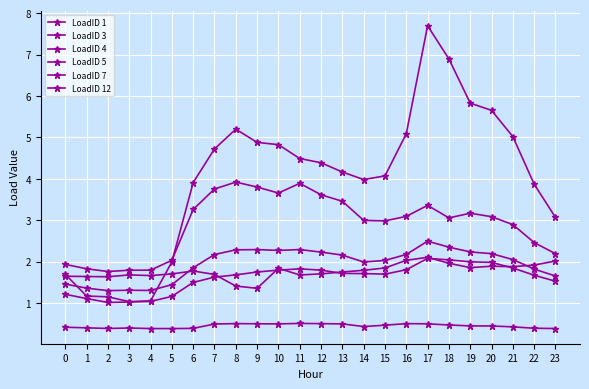

Between 22 and 3, which is larger?

3